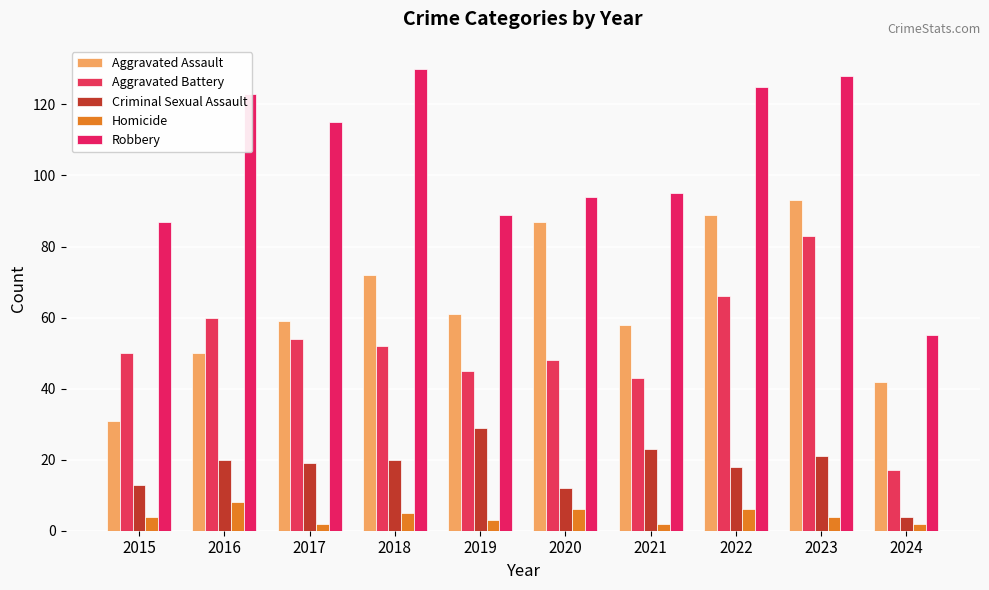

What is the minimum value shown in the chart?

2